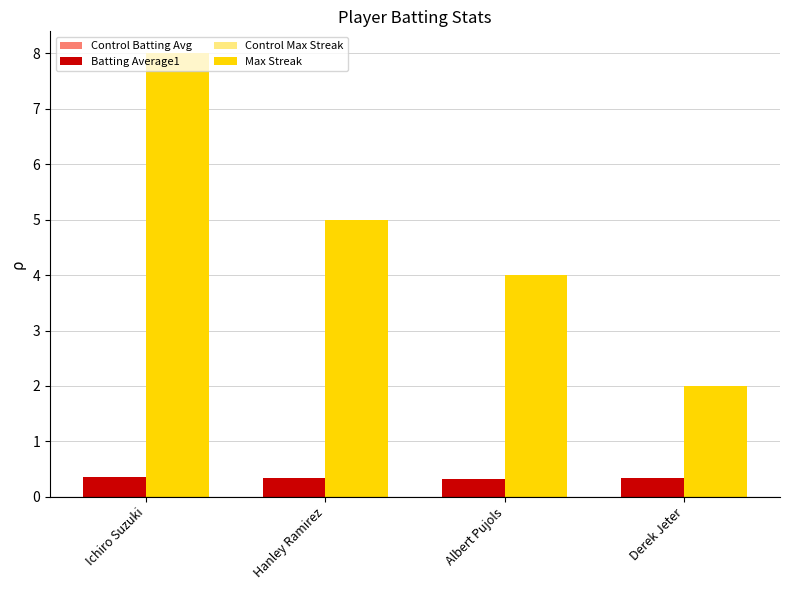

Which series changed the most between Hanley Ramirez and Derek Jeter?

Max Streak